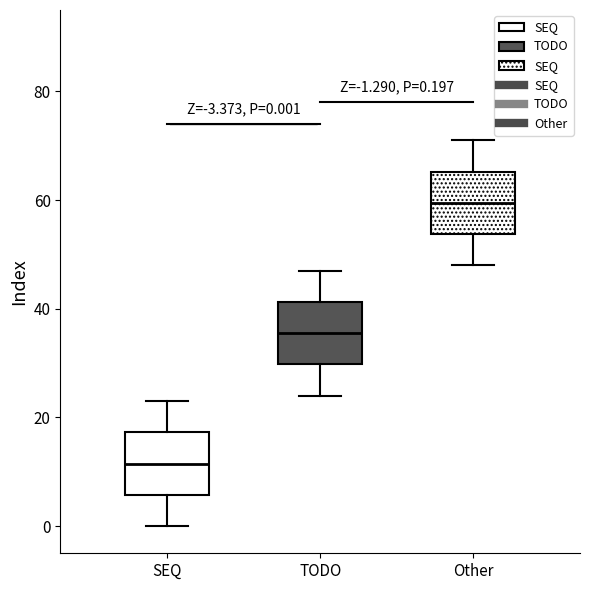

Which box has the highest median line?

Other